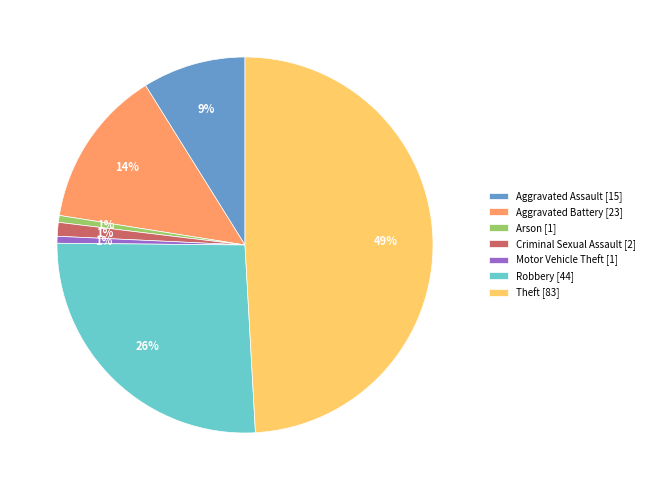

Is it true that Criminal Sexual Assault is 1% of the pie?

True